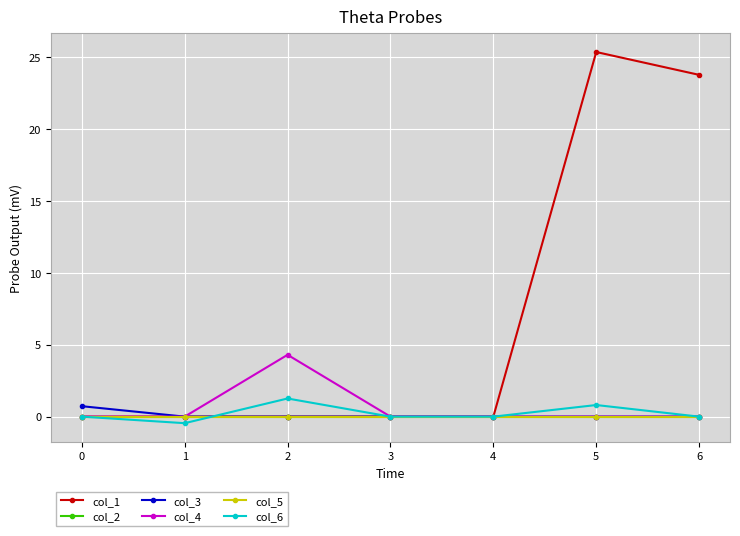

Is this an area chart (filled region under the line)?

No